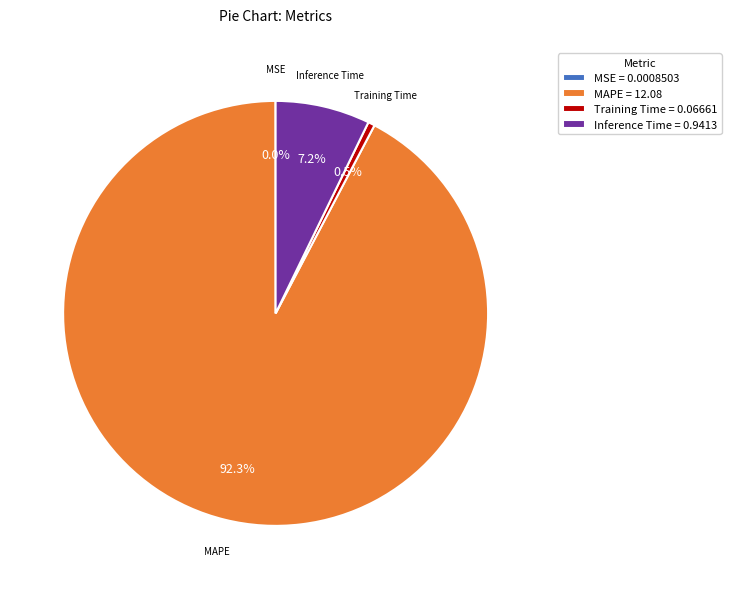

Is there any slice that represents more than half of the pie?

Yes